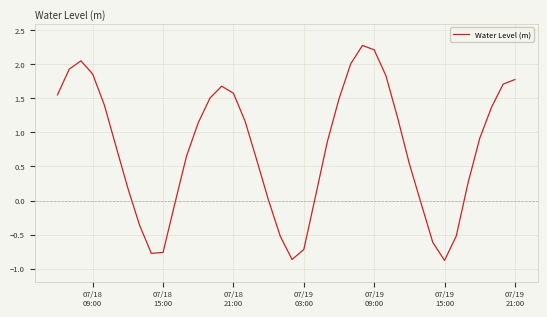

What is the difference between the maximum and minimum values?

3.2